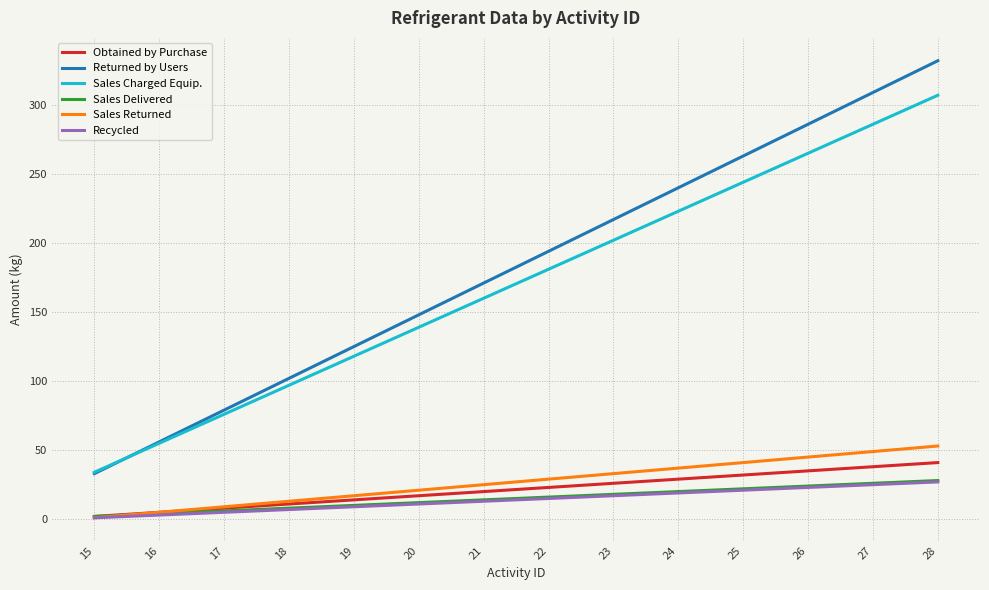

True or false: Sales Returned and Returned by Users intersect in this chart.

False